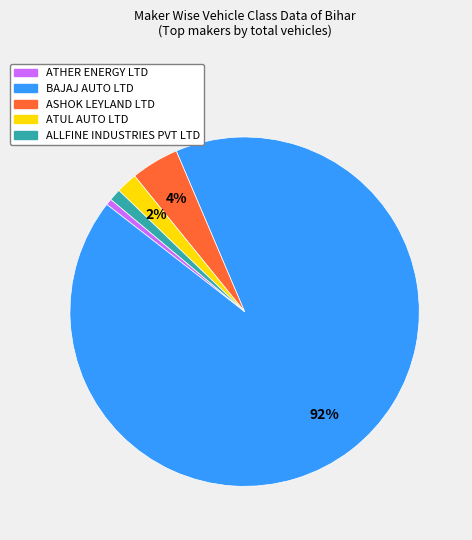

Is there a majority slice in this chart?

Yes